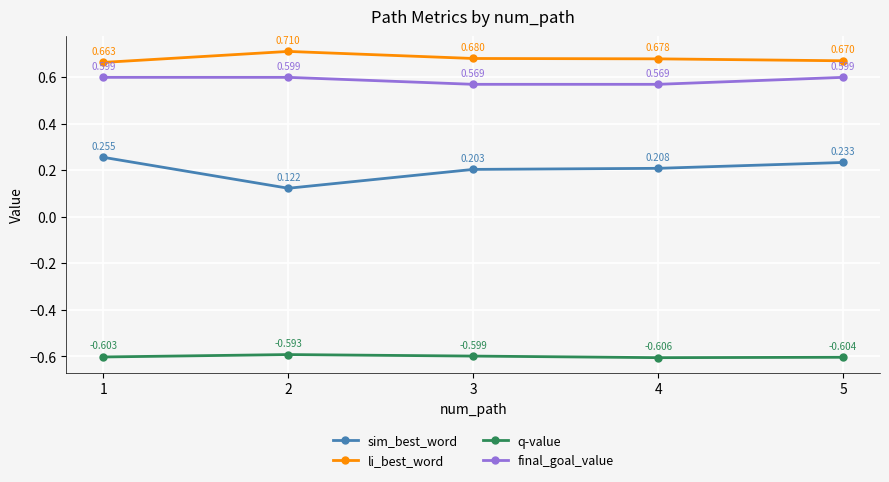

How many li_best_word values are between 0 and 1?

5